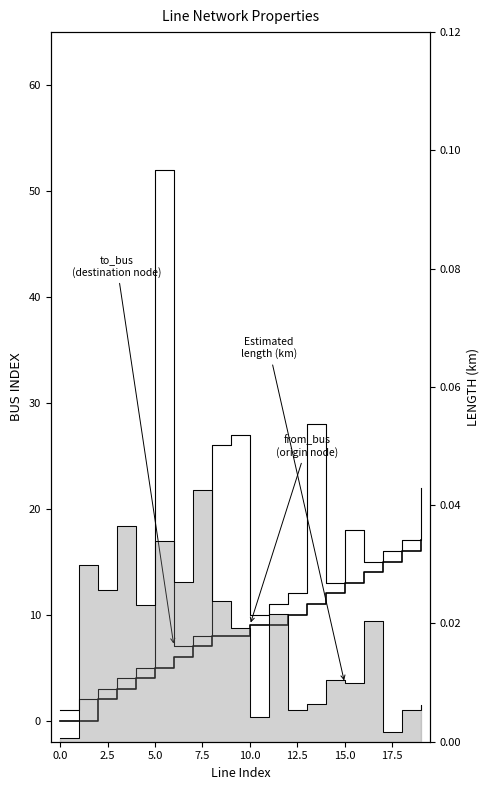

True or false: to_bus has a value of 5 at 5.0.

False